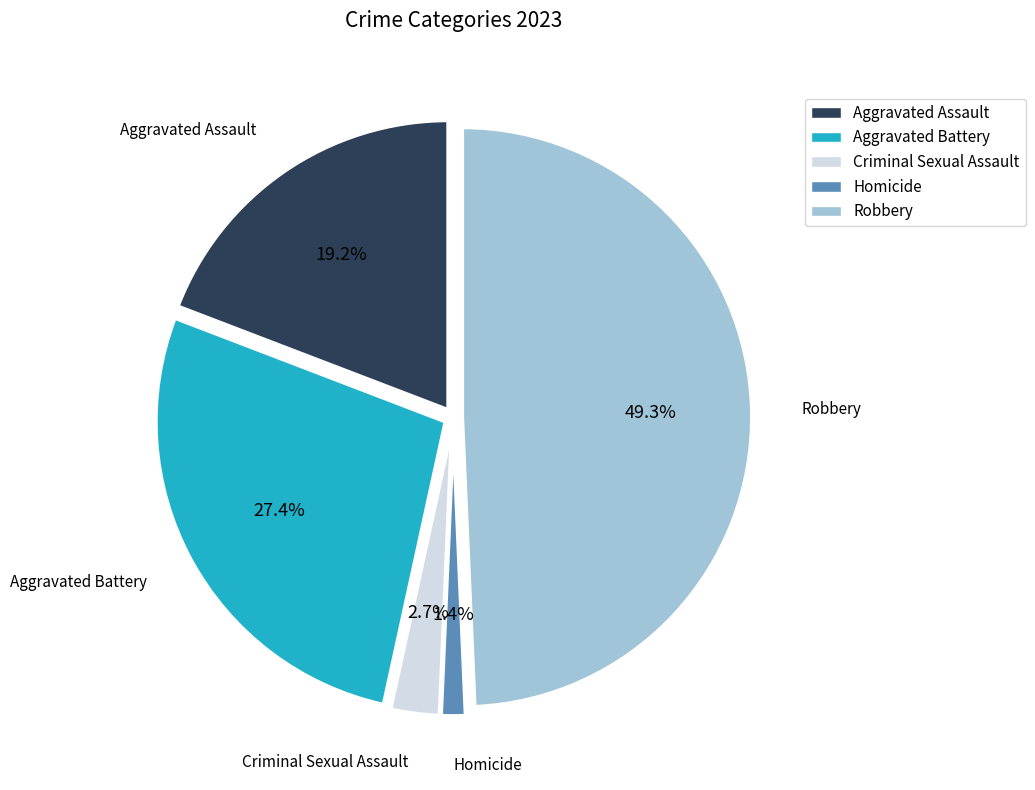

To the nearest percent, what percentage of the pie is Aggravated Assault?

19%